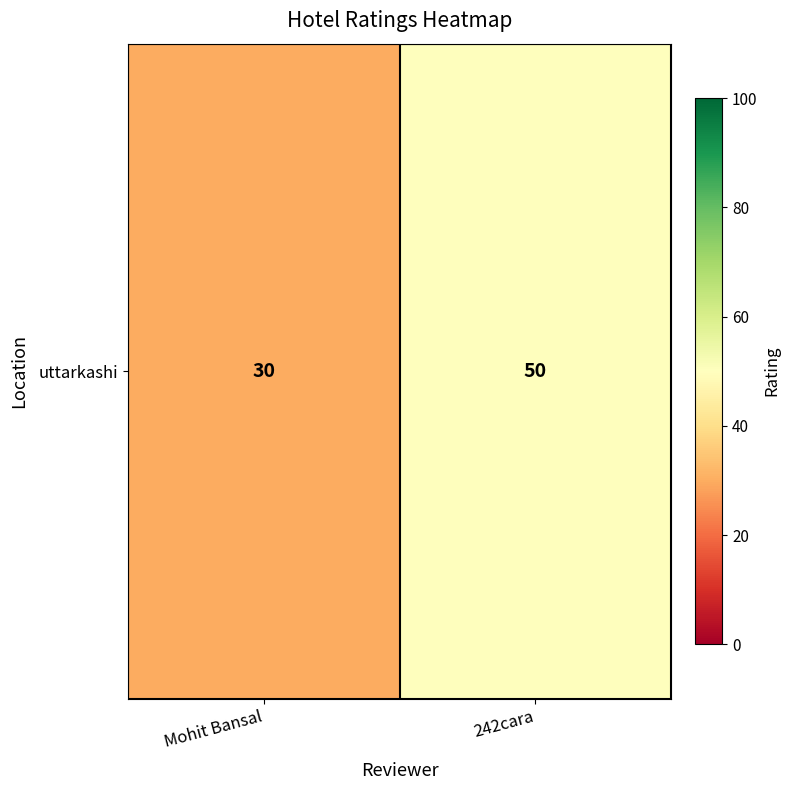

What is the change in value from Mohit Bansal to 242cara?

+20